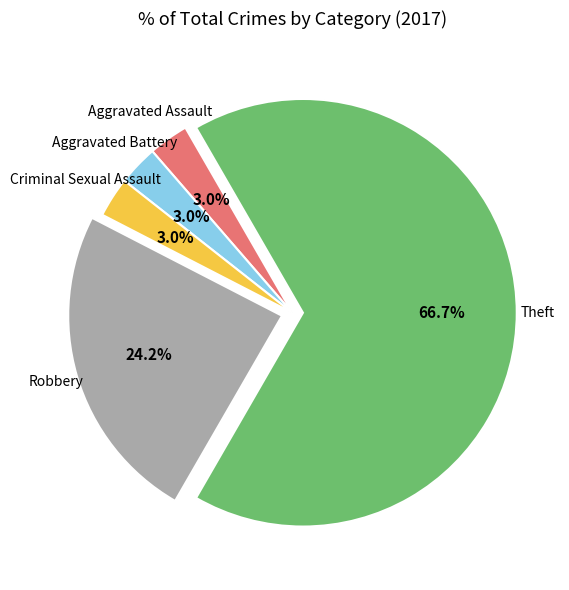

How many segments does this pie chart have?

5